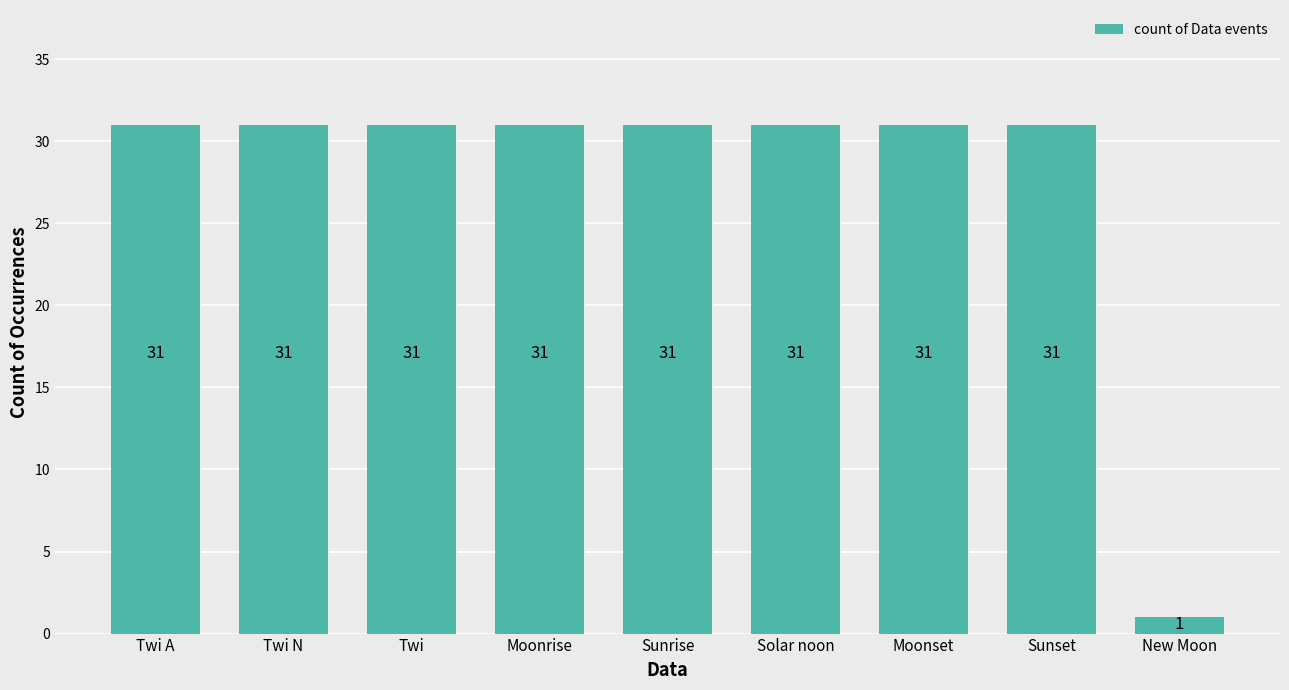

How many data points are less than 31?

1